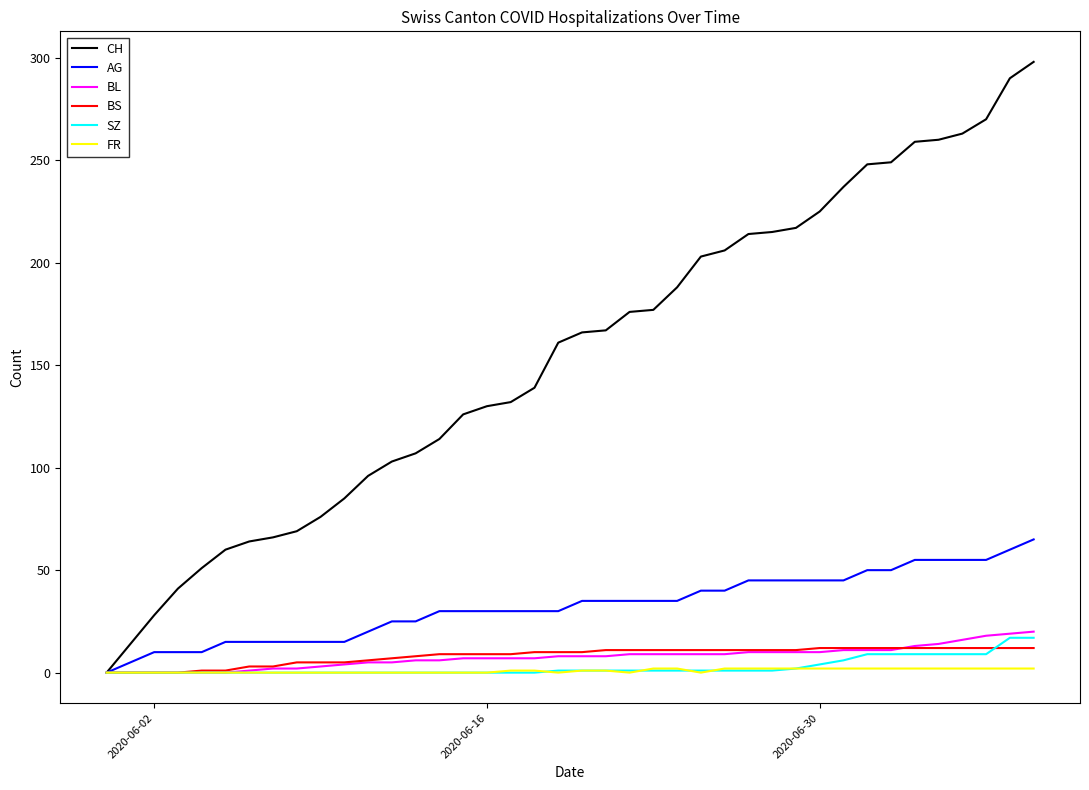

How many lines are shown in the chart?

6